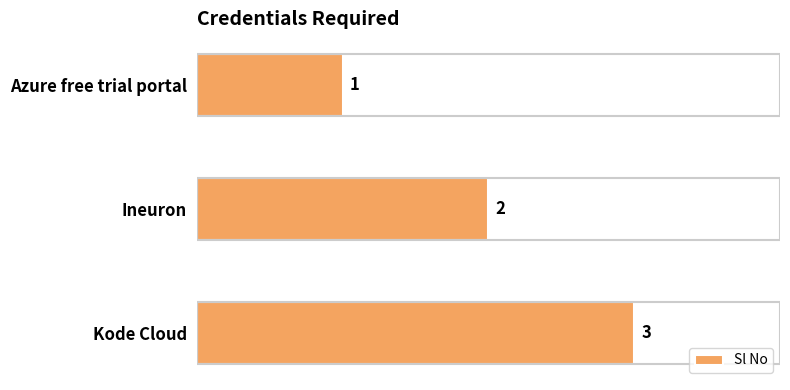

What is the sum of the values at Ineuron and Azure free trial portal?

3